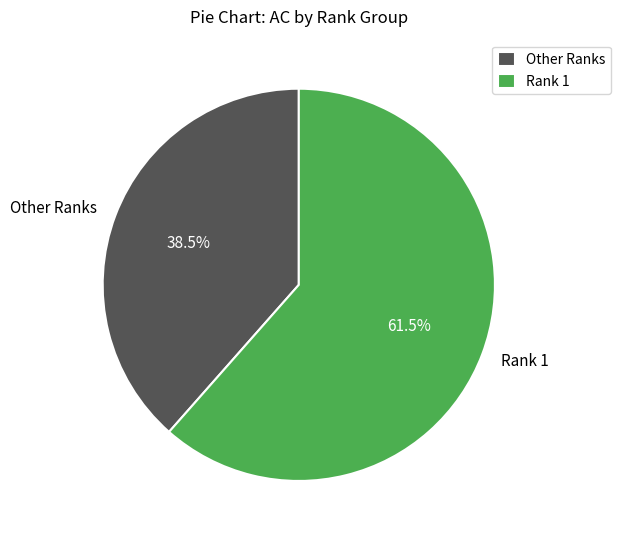

How many slices are in this pie chart?

2